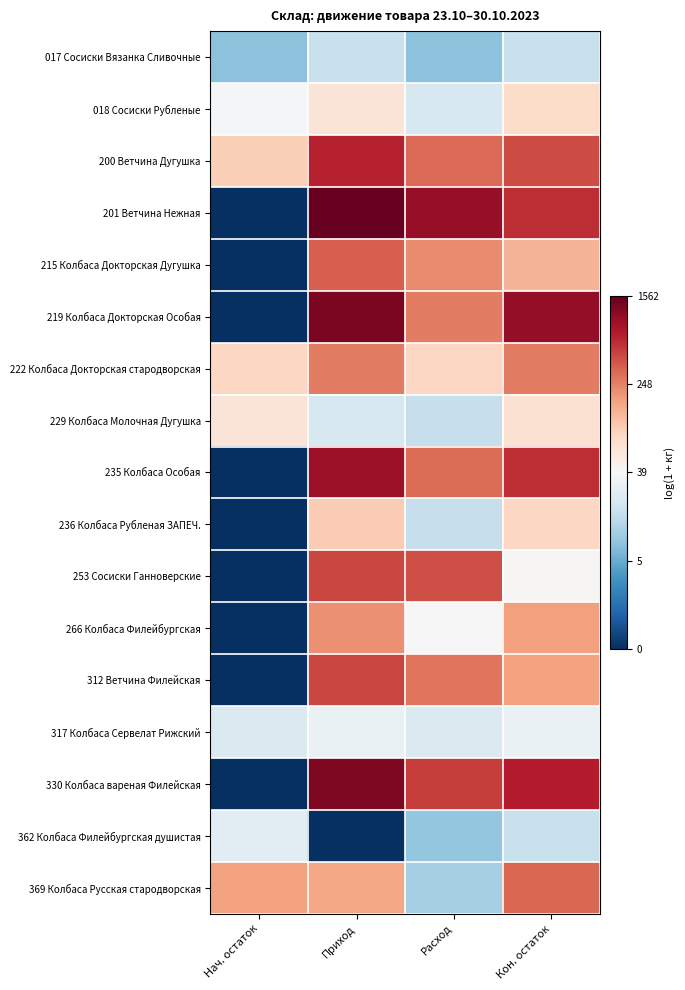

At Нач. остаток, list the series in order from largest to smallest.

369 Колбаса Русская стародворская, 200 Ветчина Дугушка, 222 Колбаса Докторская стародворская, 229 Колбаса Молочная Дугушка, 018 Сосиски Рубленые, 362 Колбаса Филейбургская душистая, 317 Колбаса Сервелат Рижский, 017 Сосиски Вязанка Сливочные, 201 Ветчина Нежная, 215 Колбаса Докторская Дугушка, 219 Колбаса Докторская Особая, 235 Колбаса Особая, 236 Колбаса Рубленая ЗАПЕЧ., 253 Сосиски Ганноверские, 266 Колбаса Филейбургская, 312 Ветчина Филейская, 330 Колбаса вареная Филейская